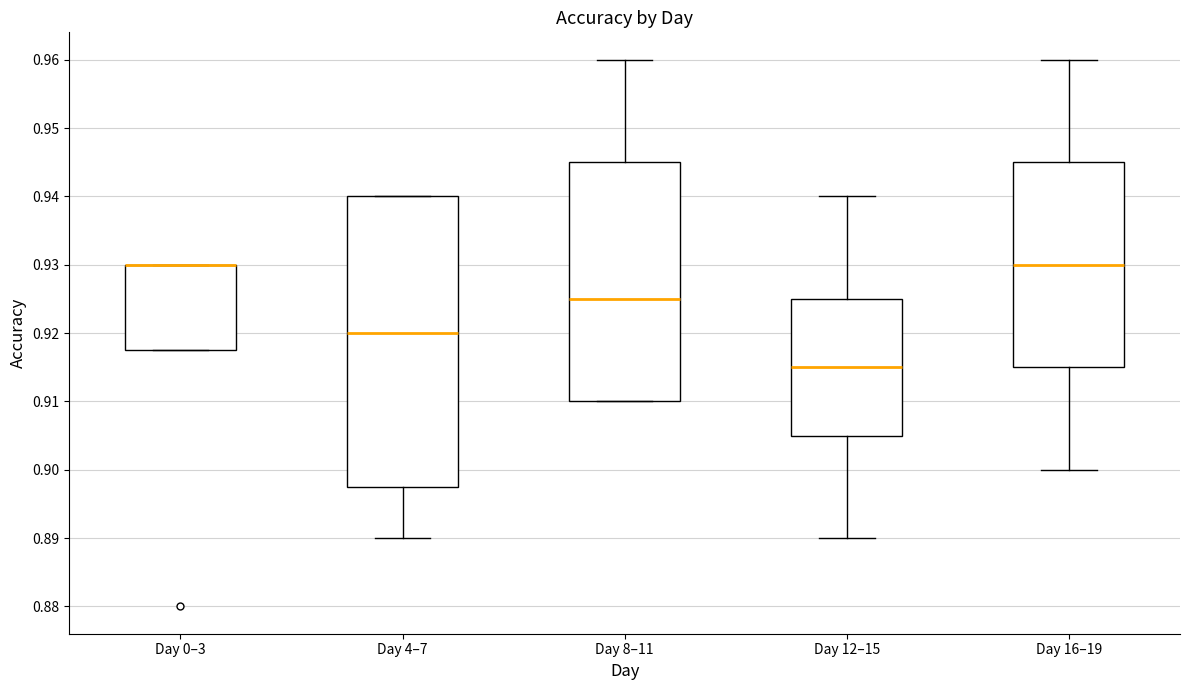

Where is the upper edge of the box for Day 16–19 on the y-axis? The values are not printed on the chart, so give them approximately, as read against the axis.

0.945